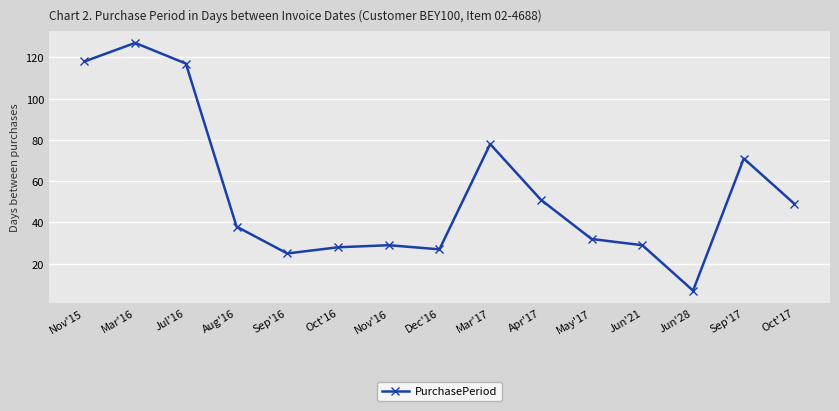

Reading left to right, transcribe all the data shown in this chart.

118	127	117	38	25	28	29	27	78	51	32	29	7	71	49